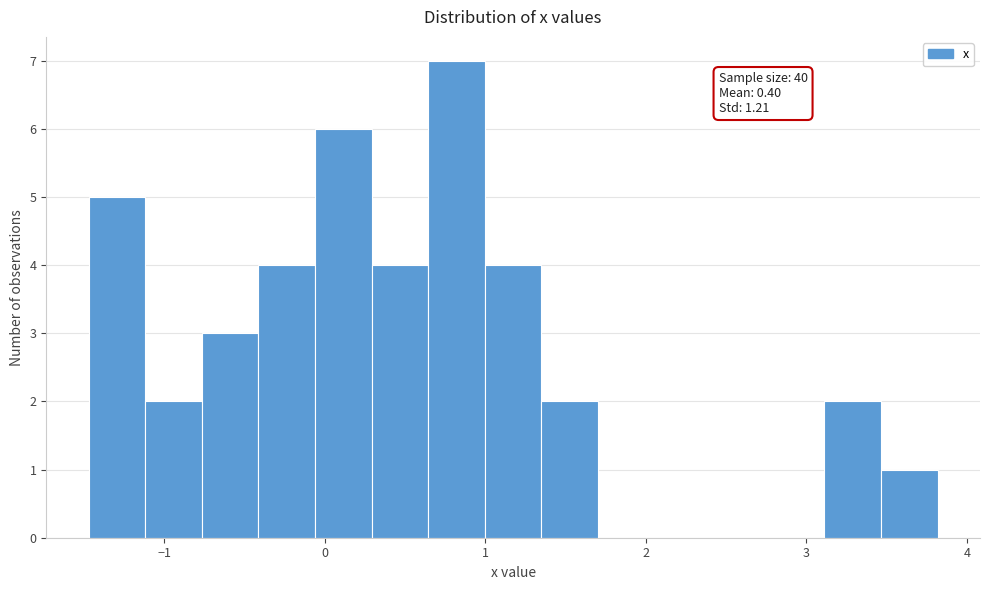

Around what value on the x-axis is the tallest bar? Give the approximate position of its centre, as read against the axis.

0.8